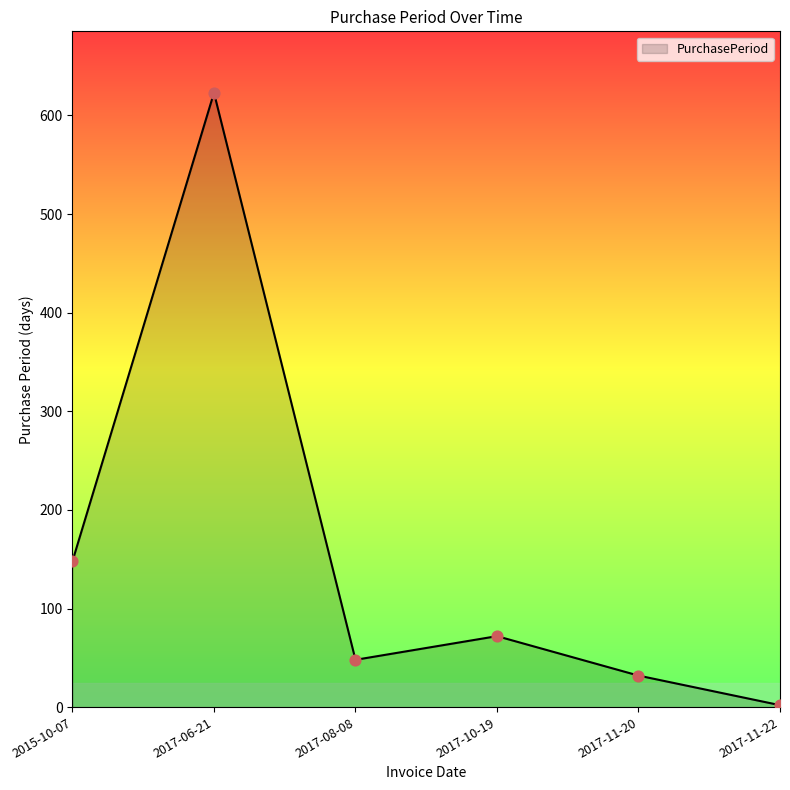

What is the ratio of the value at 2017-10-19 to the value at 2017-11-22?

36.0